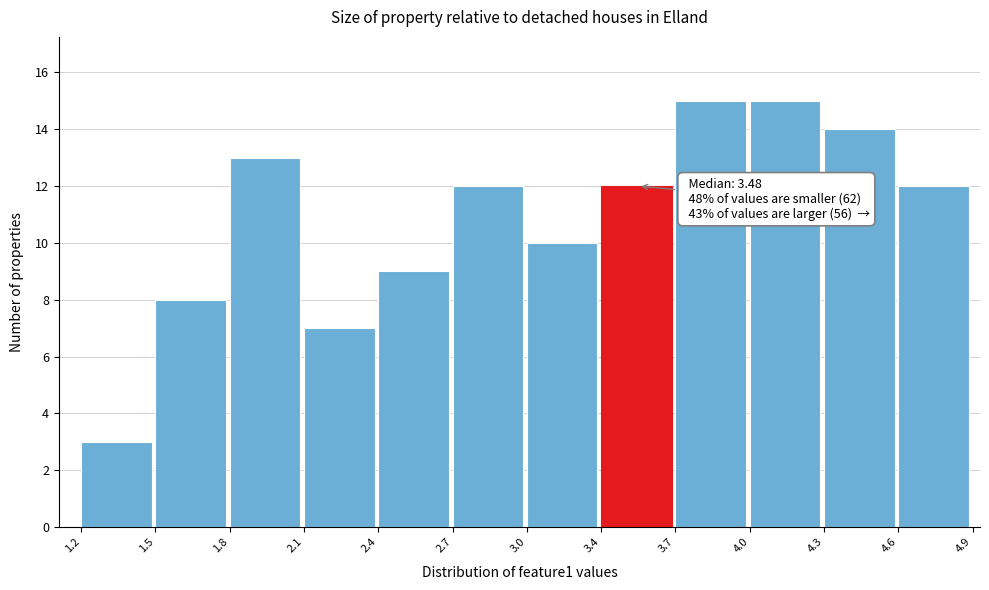

Reading left to right, transcribe all the data shown in this chart.

1.2=3	1.5=8	1.8=13	2.1=7	2.4=9	2.7=12	3.0=10	3.4=12	3.7=15	4.0=15	4.3=14	4.6=12